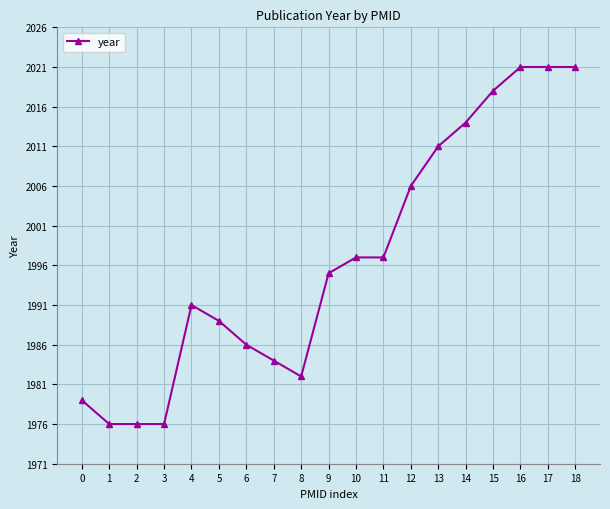

How many categories are shown in the chart?

19